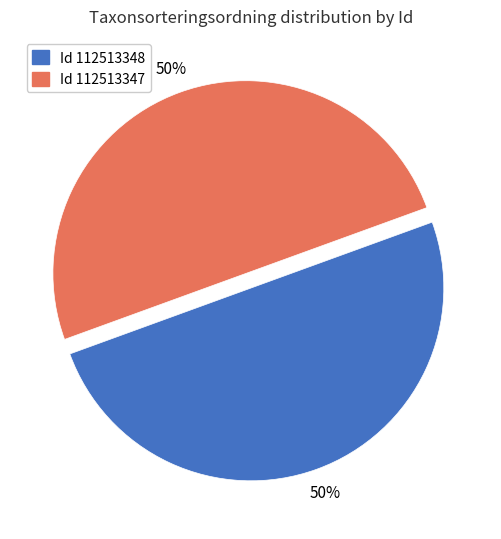

To the nearest percent, what is the average slice percentage?

50%